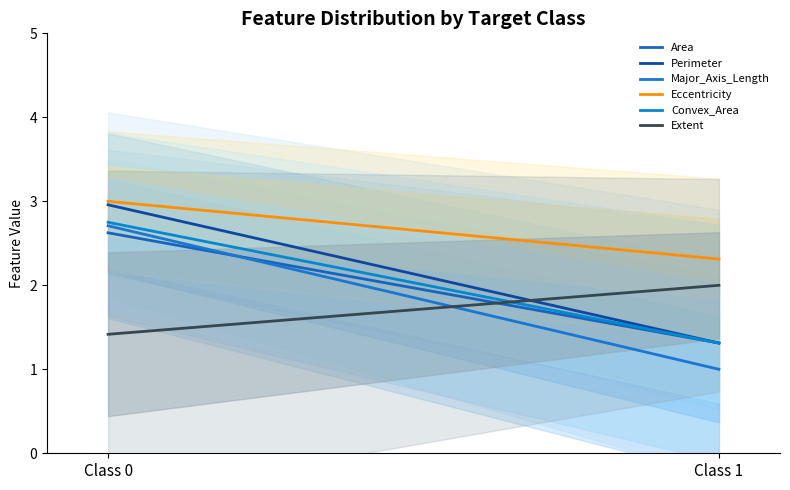

At how many categories does at least one series exceed 2?

2